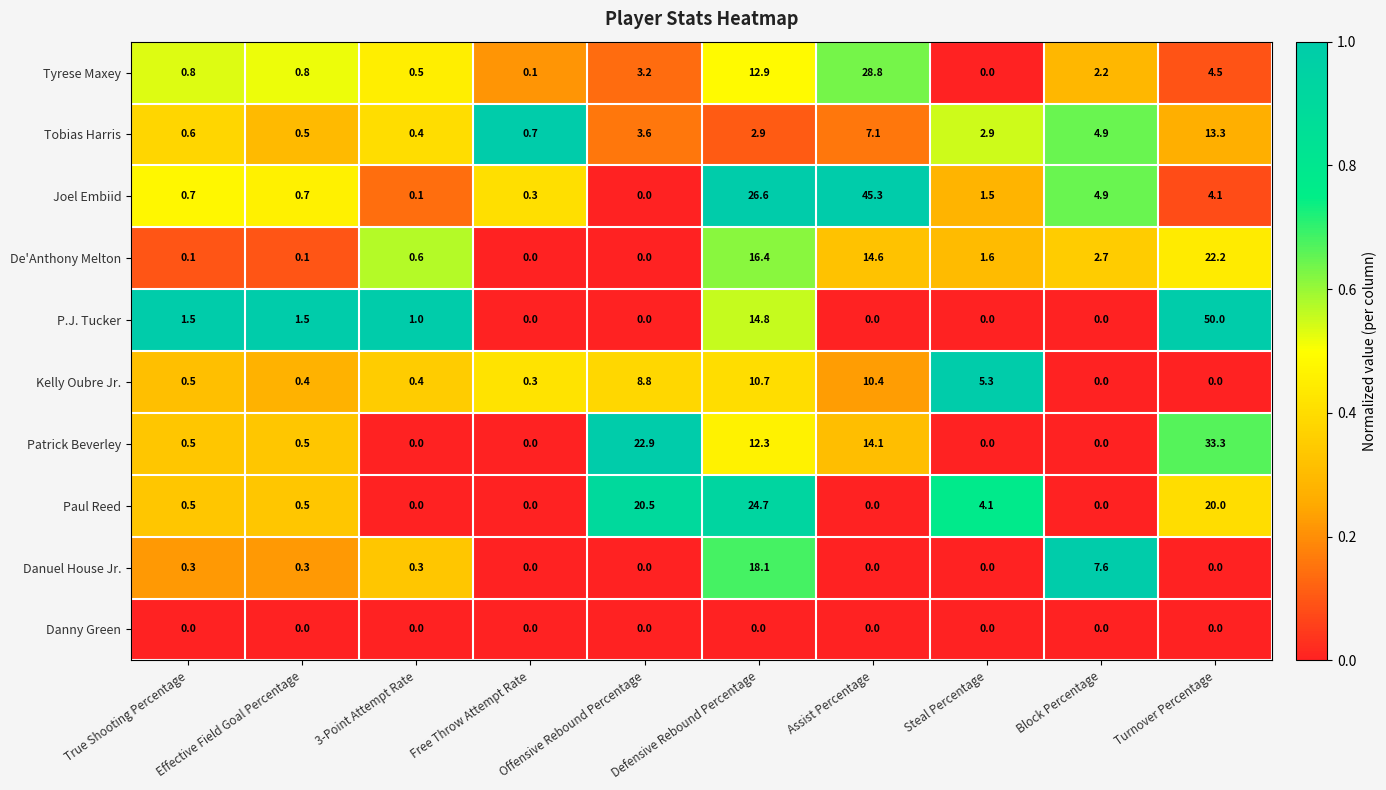

The value of Joel Embiid at Free Throw Attempt Rate is 0.3. True or false?

True